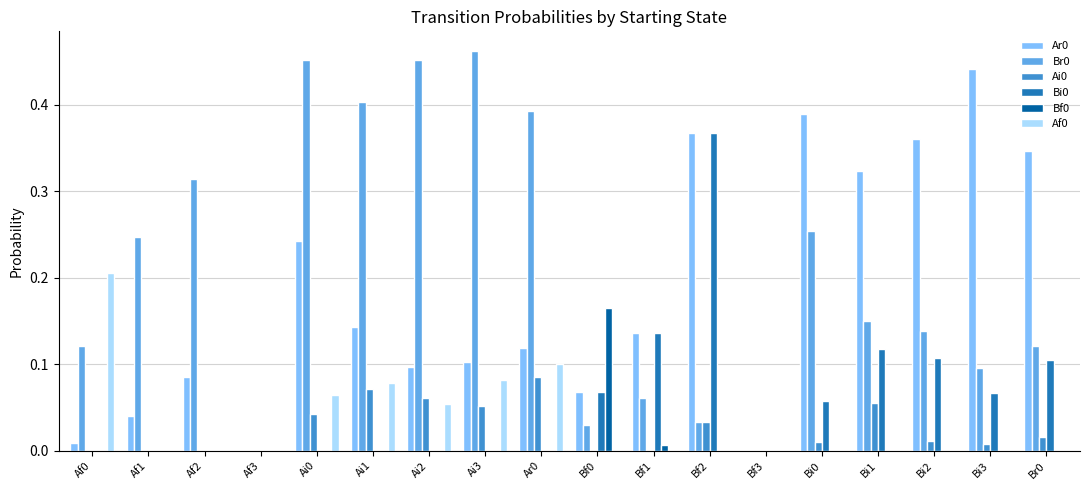

What is the total value across all series at Ai2?

0.7